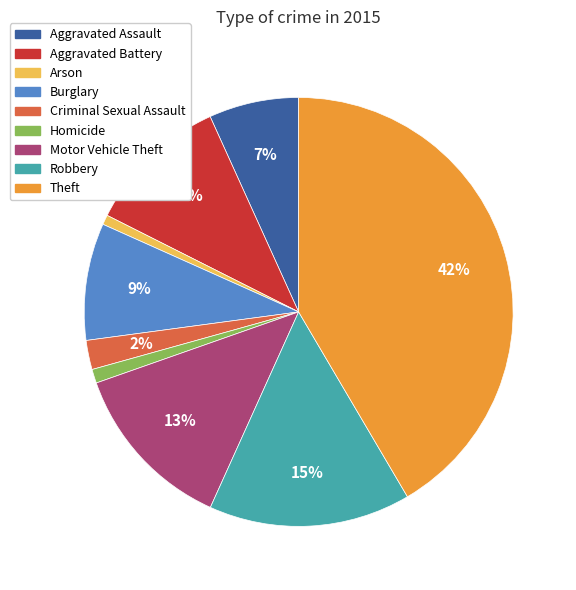

Is there a majority slice in this chart?

No